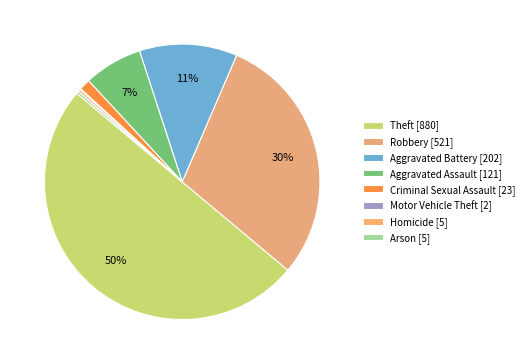

Combined, do Motor Vehicle Theft and Homicide account for over 50%?

No